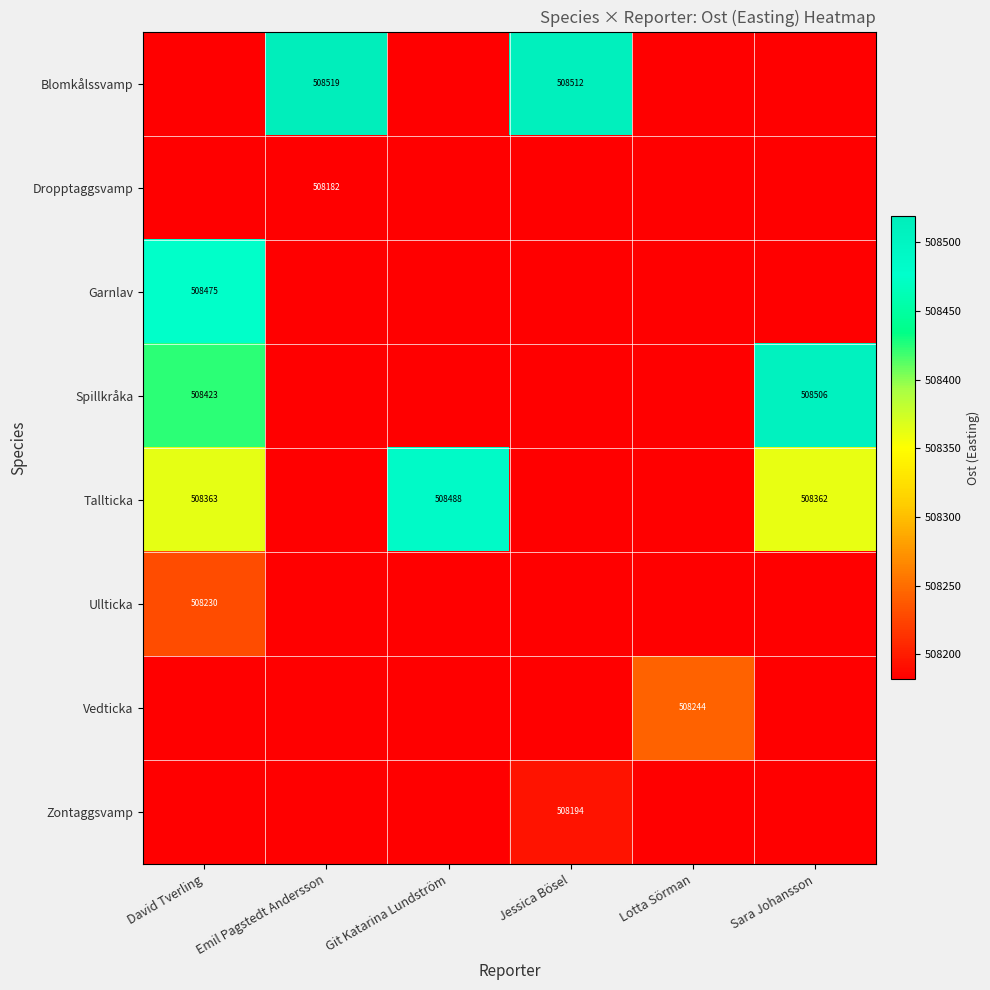

What is the difference between the highest and lowest values at Emil Pagstedt Andersson?

337.0